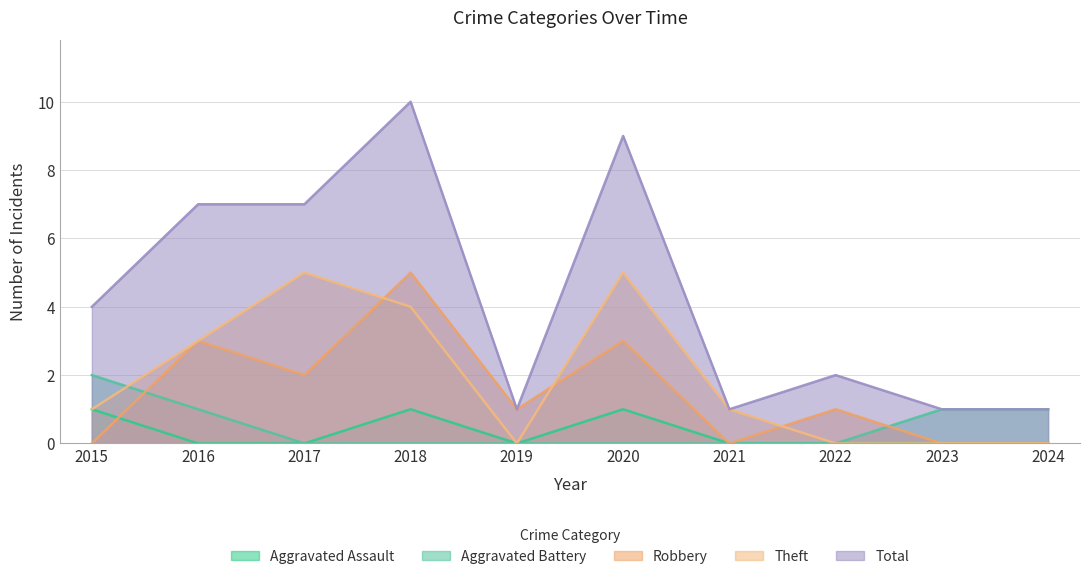

True or false: Aggravated Assault and Total cross at least once.

False